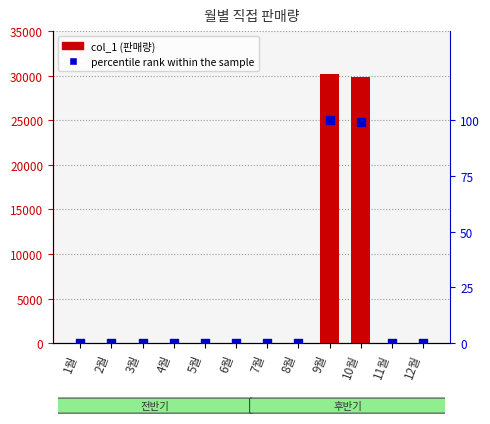

Which series reaches the minimum Y coordinate?

col_1